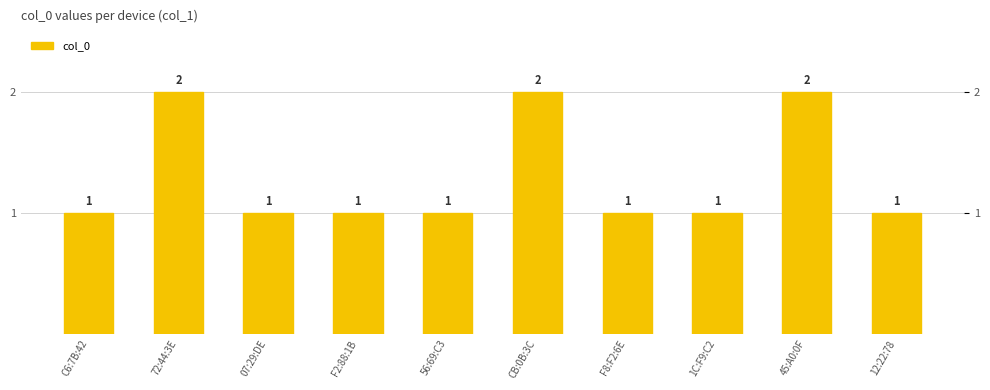

Which category has the highest value across all series?

72:44:3E